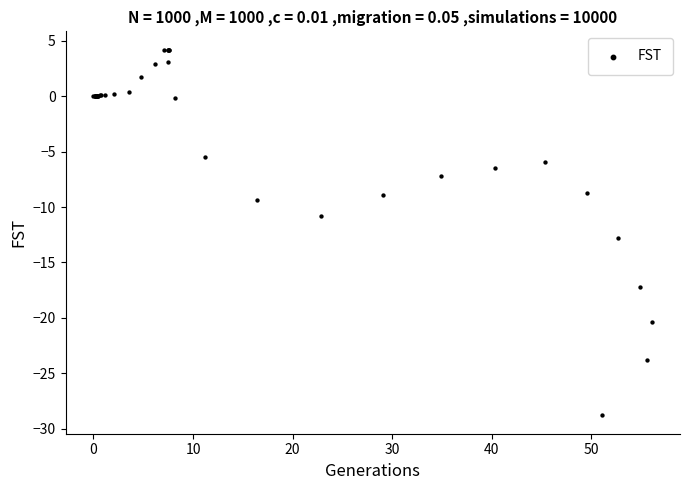

What Y value in the scatter plot is closest to -12?

-12.8